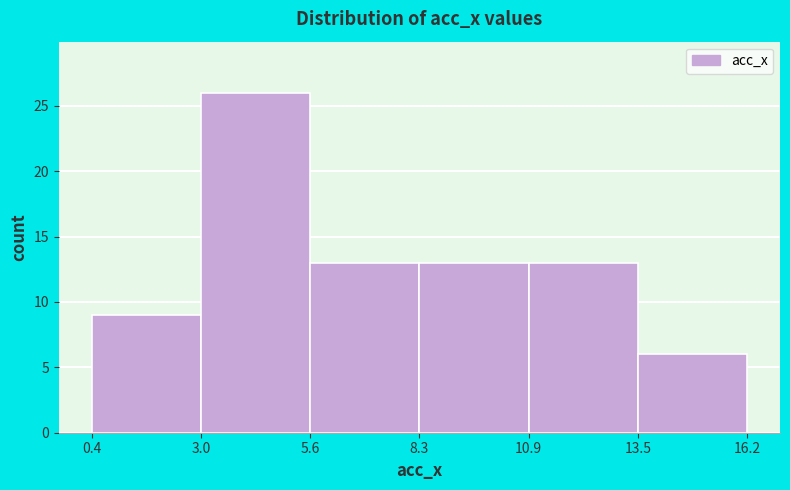

Which range on the x-axis has the tallest bar?

3.0 to 5.6